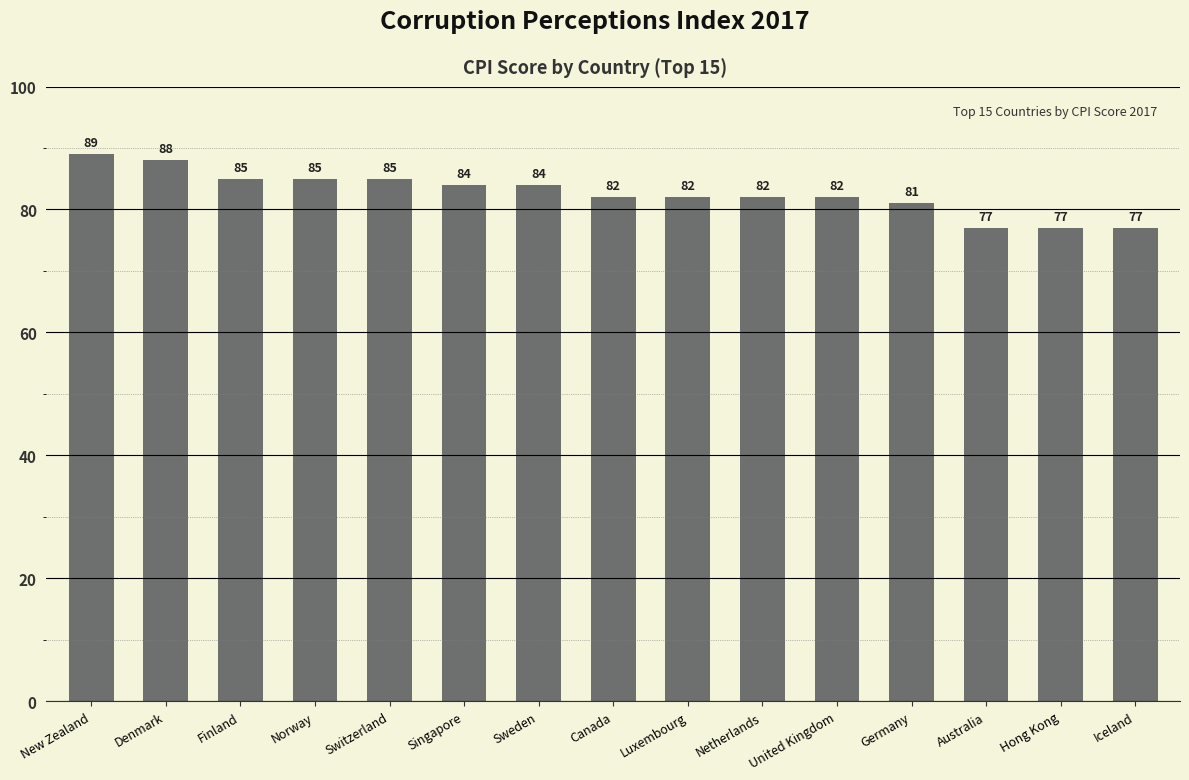

Which has a higher value, Switzerland or Iceland?

Switzerland